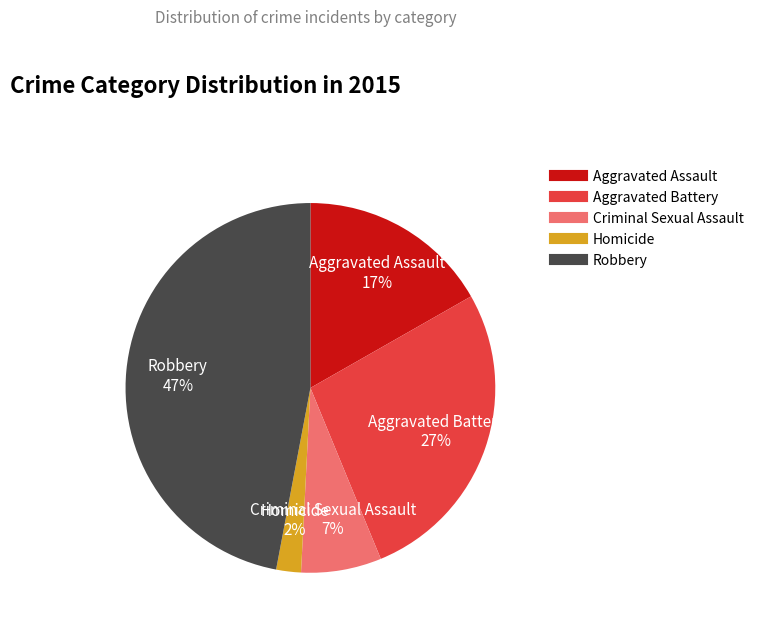

To the nearest percent, what is the difference between the Homicide and Aggravated Assault slice percentages?

15%